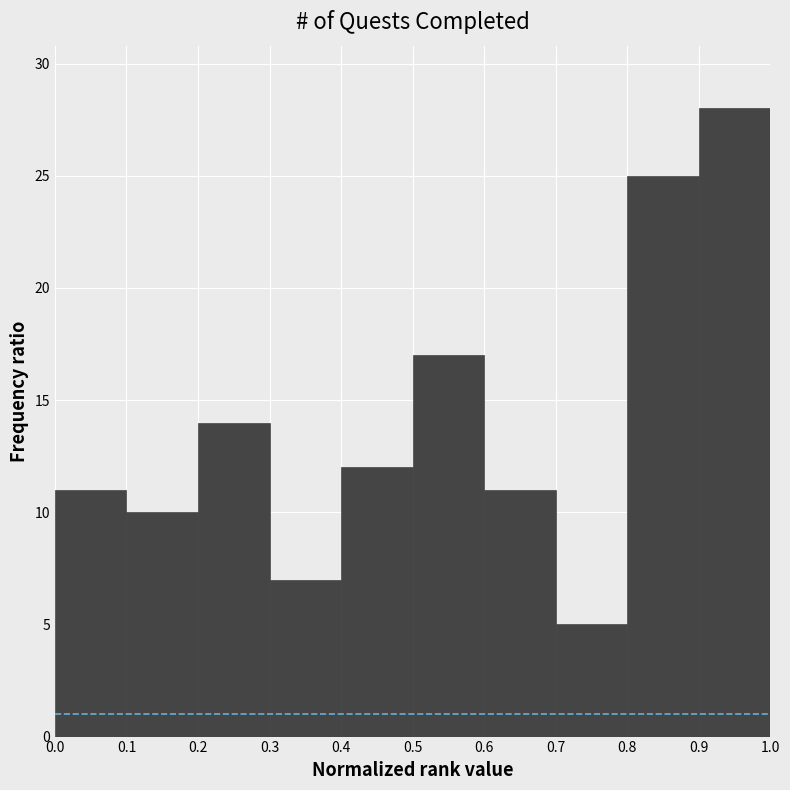

What is the height of the bar covering 0.8 to 0.9 on the x-axis? The values are not printed on the chart, so give them approximately, as read against the axis.

25